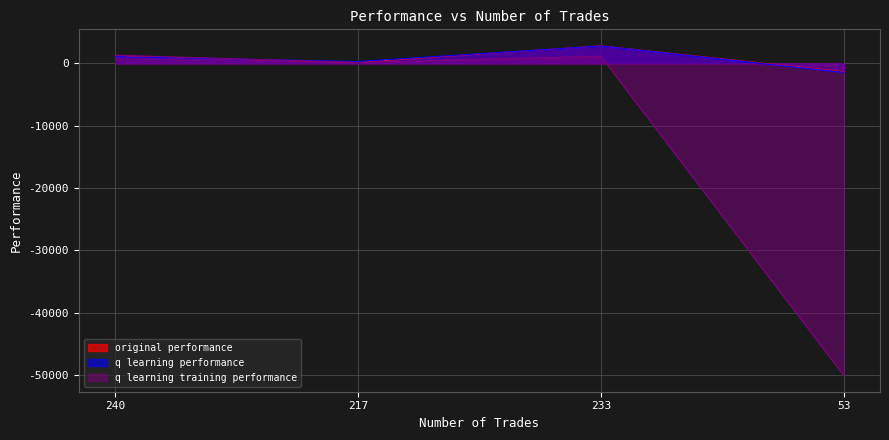

Which has a higher value, 240 or 217?

240